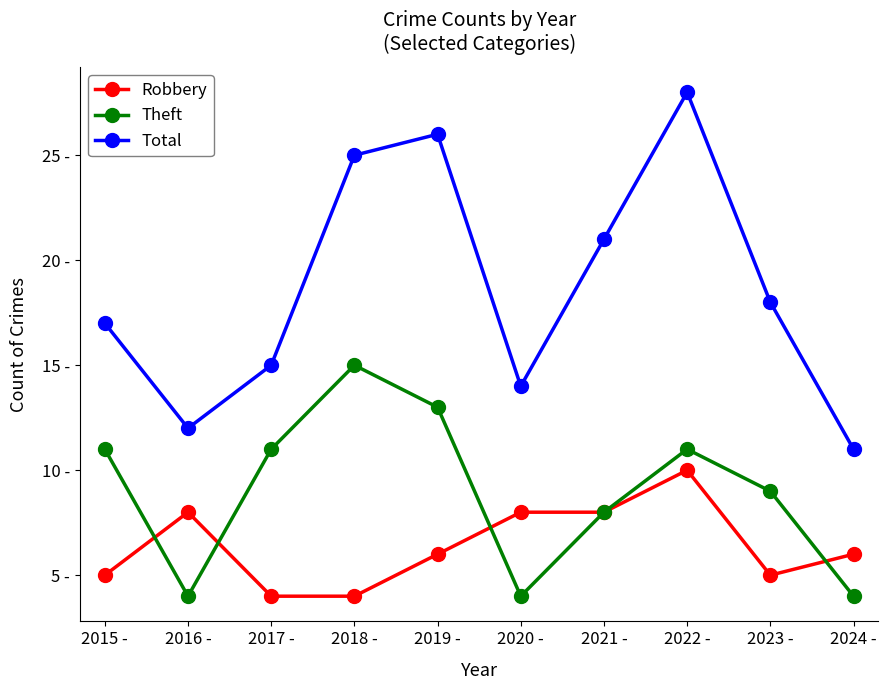

What is the minimum value shown in the chart?

4